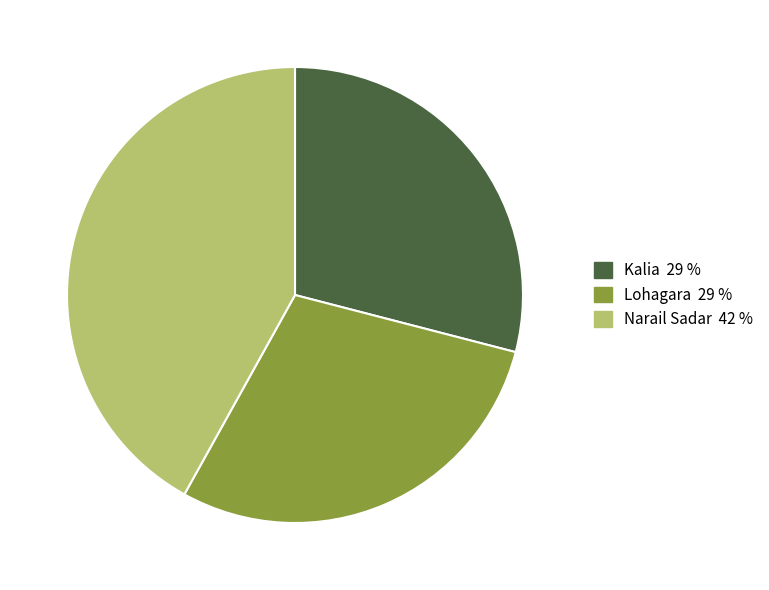

Does Lohagara represent more than half of the total?

No